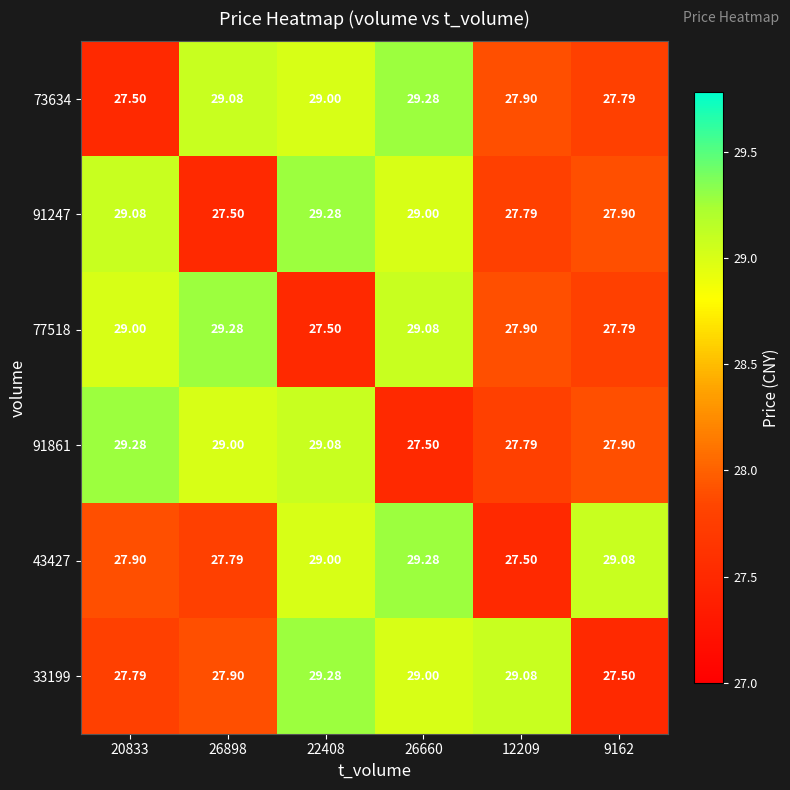

Is the value of 43427 at 12209 greater than the value of 77518 at 20833?

No